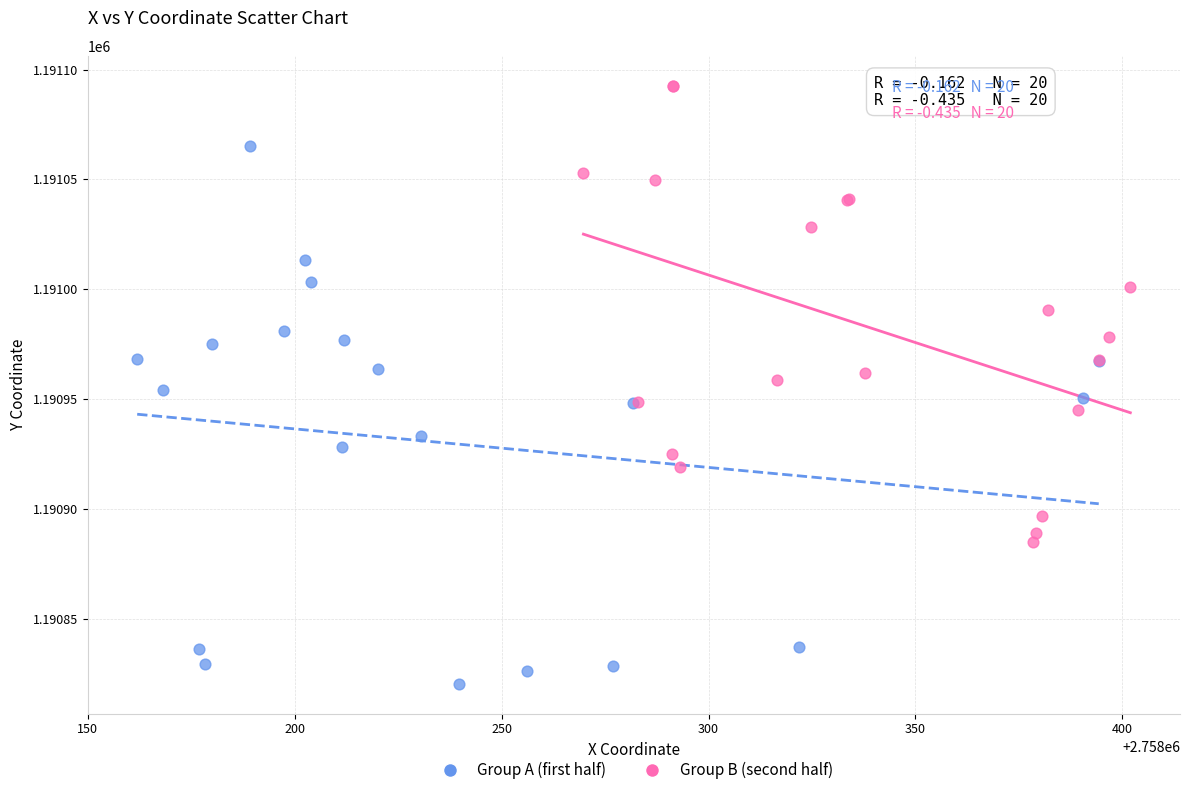

Which series has the widest spread of Y values?

Group A (first half)